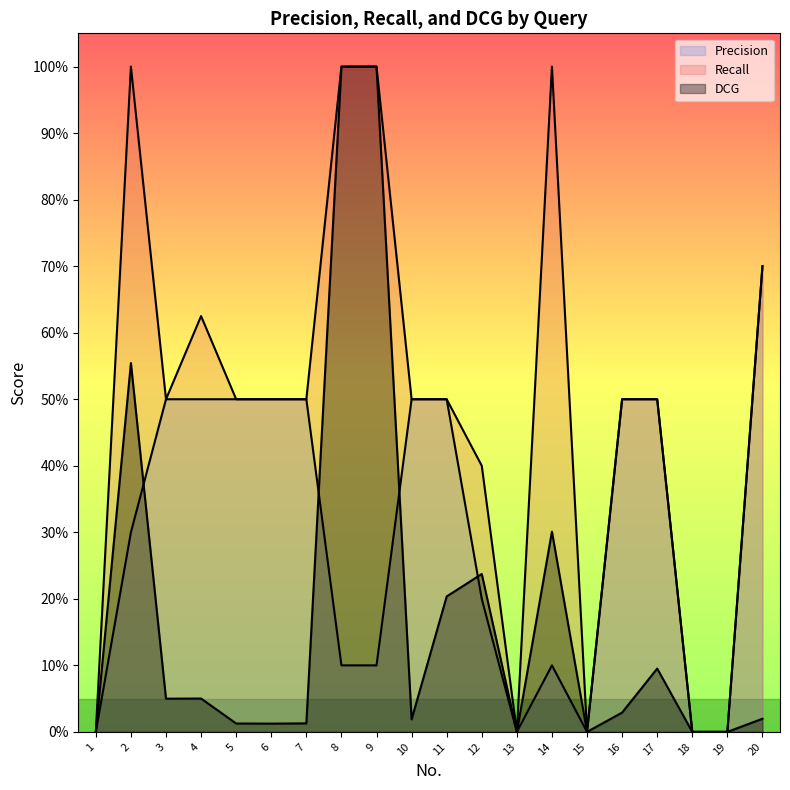

At which label is DCG closest to 0?

1